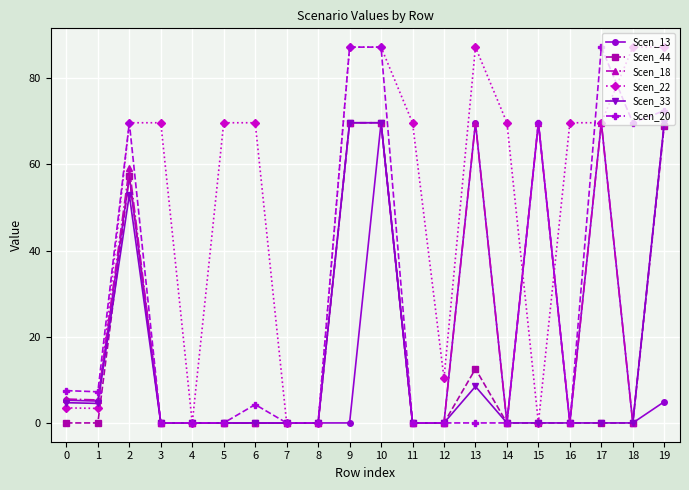

How many categories are shown in the chart?

20